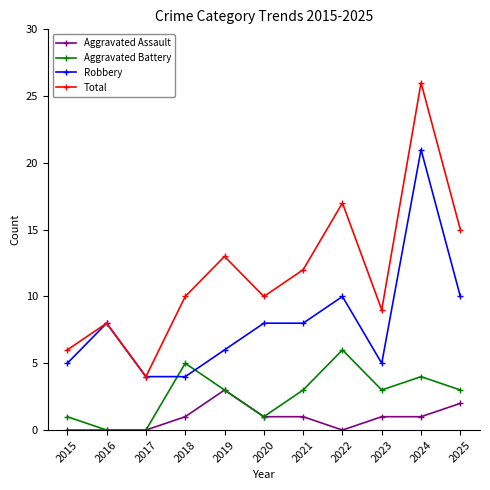

What is the maximum value shown in the chart?

26